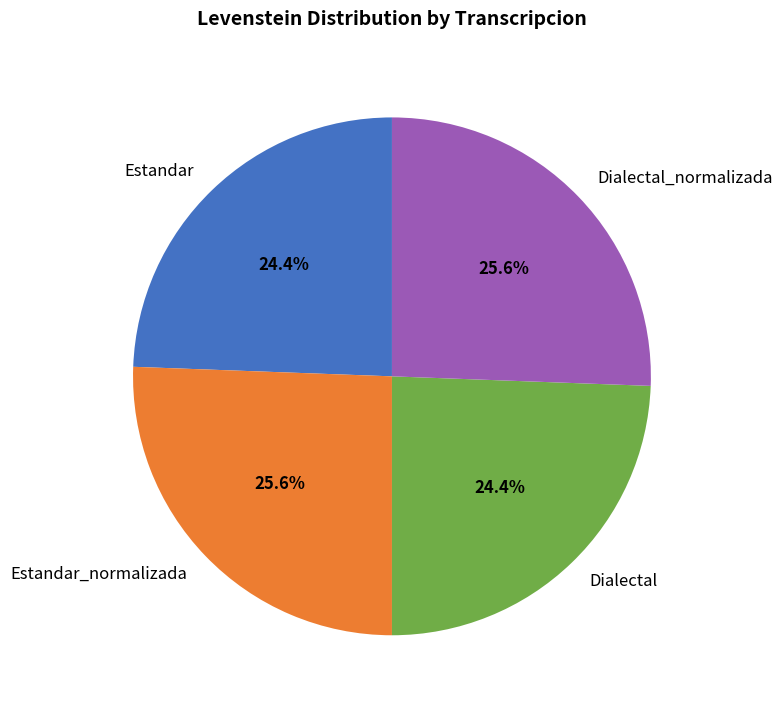

Does any single category account for the majority?

No